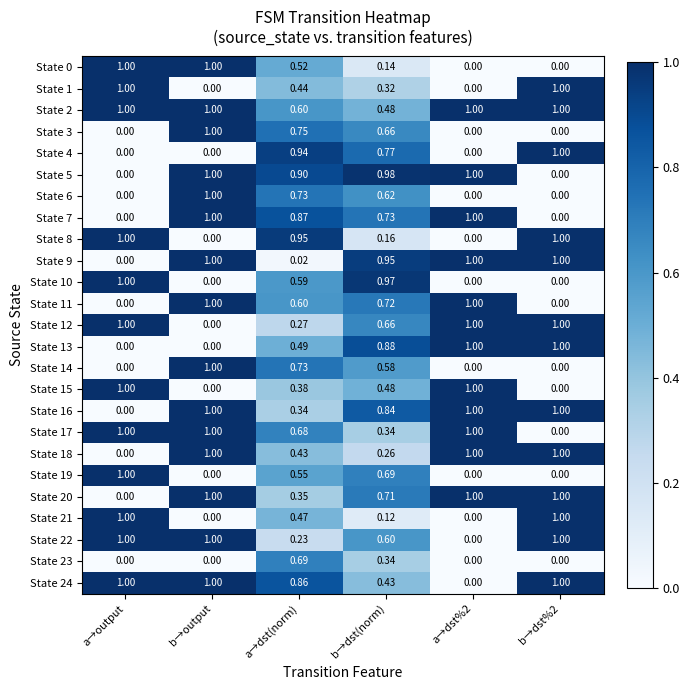

Where is State 12 nearest to the value 0?

b→output